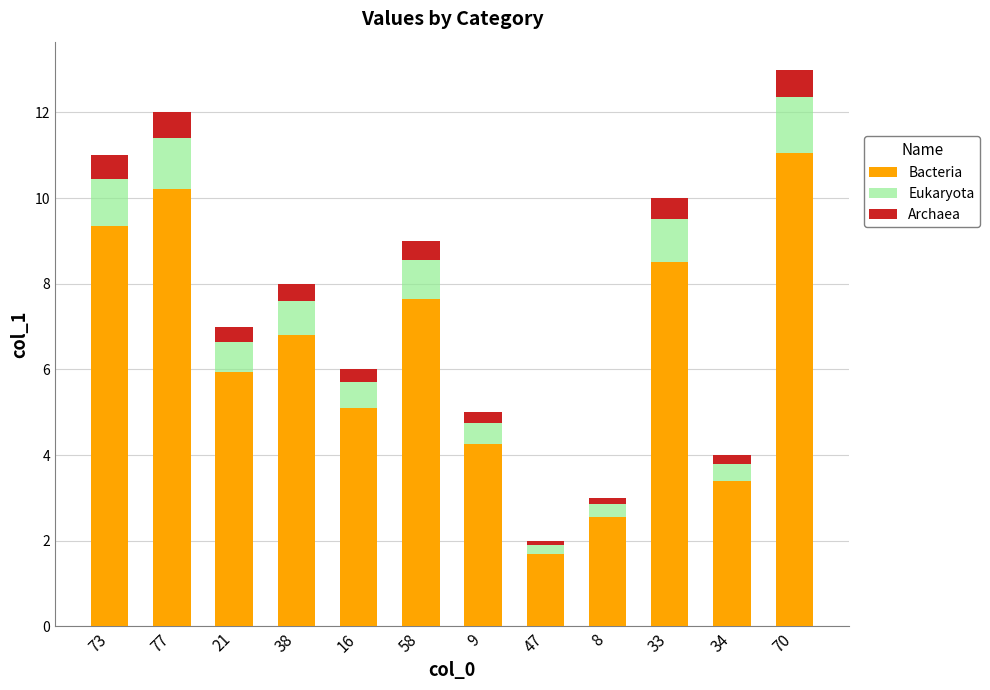

Which category has the lowest value in the Bacteria series?

47